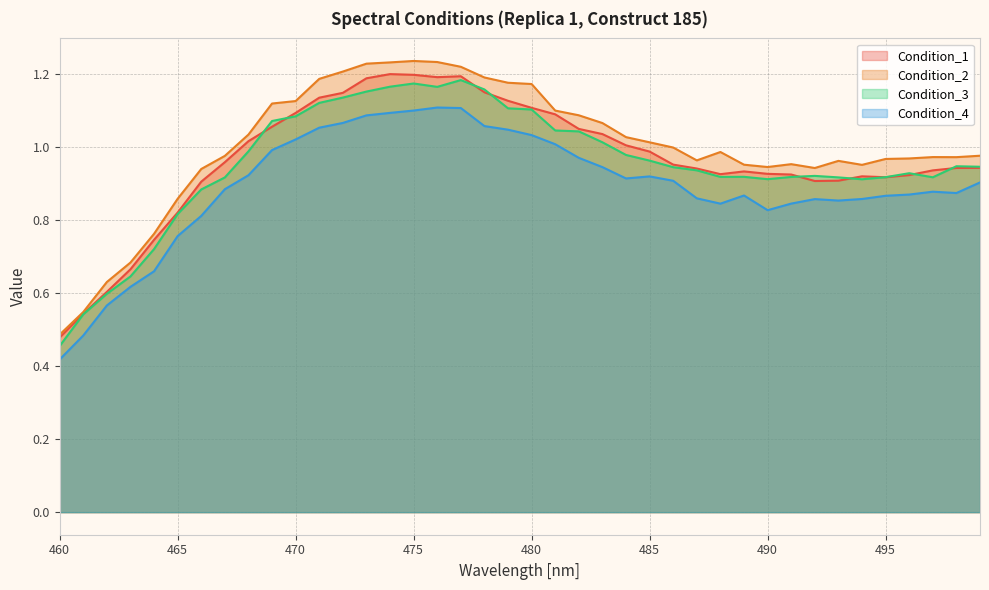

Does the chart have visible grid lines?

Yes